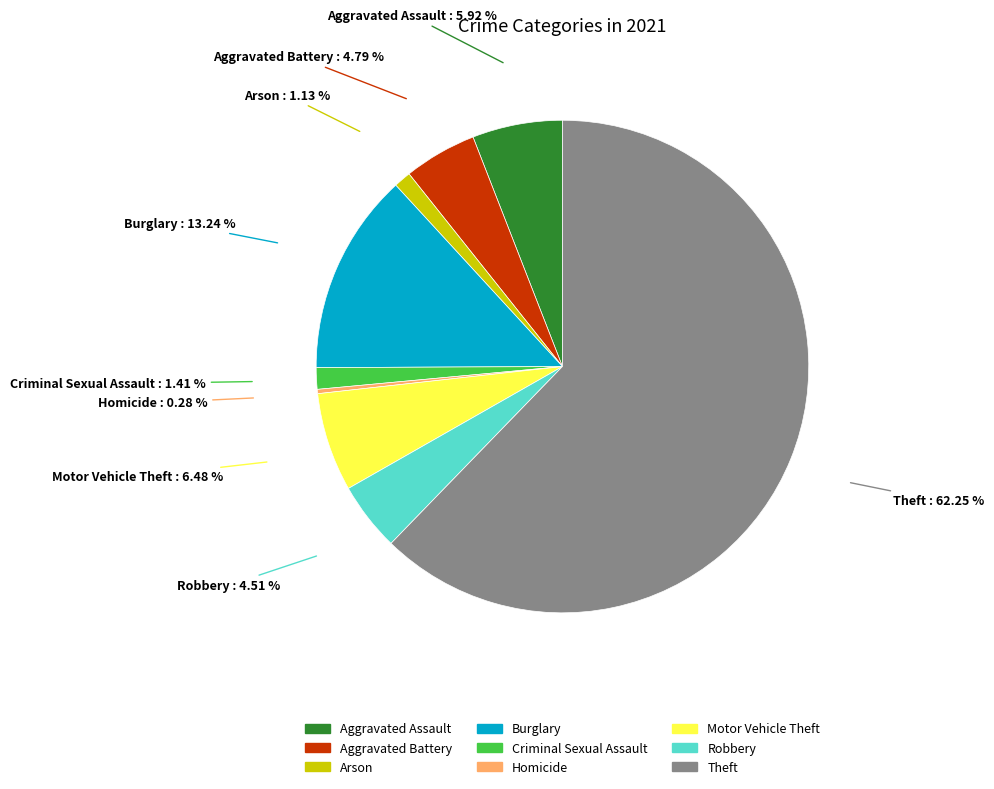

What percentage is the Theft slice, to the nearest percent?

62%